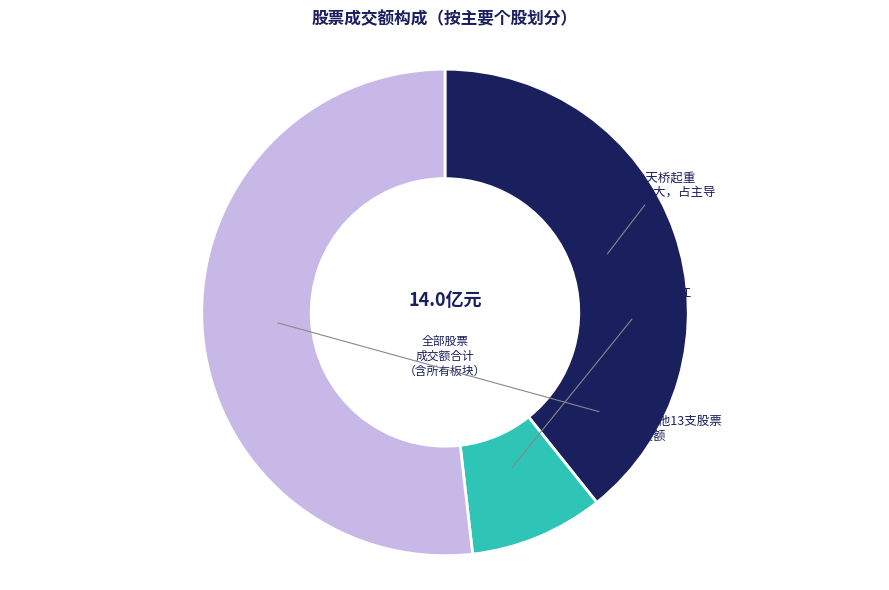

Is there any slice that represents more than half of the pie?

Yes